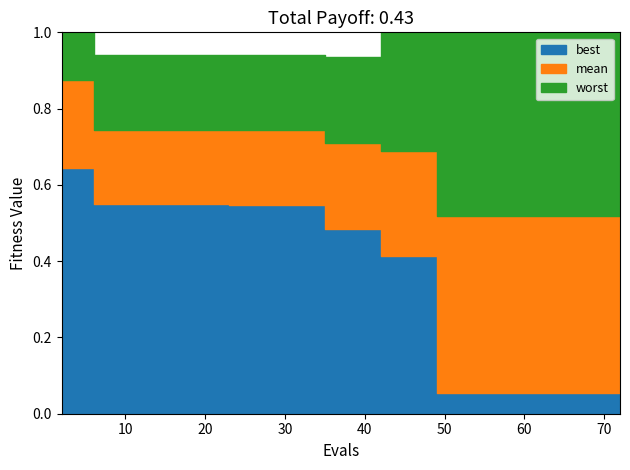

What position from the left is 24?

25